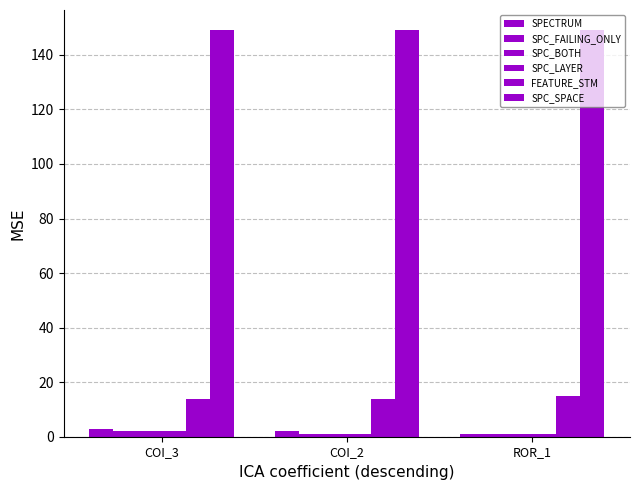

What is the label of the 3rd bar from the right?

COI_3